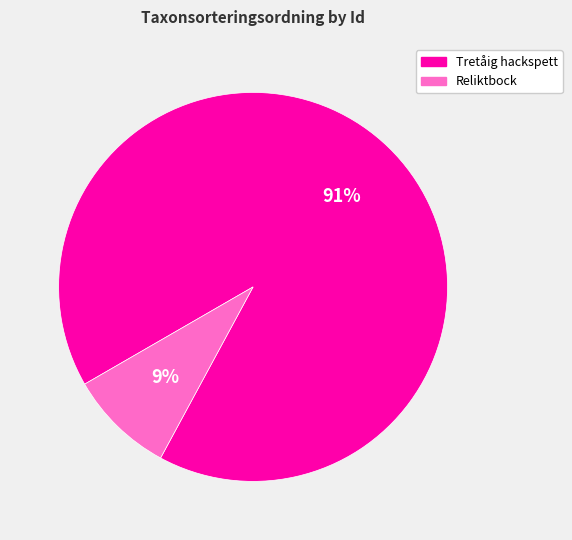

Which category has the smallest portion of the pie?

Reliktbock